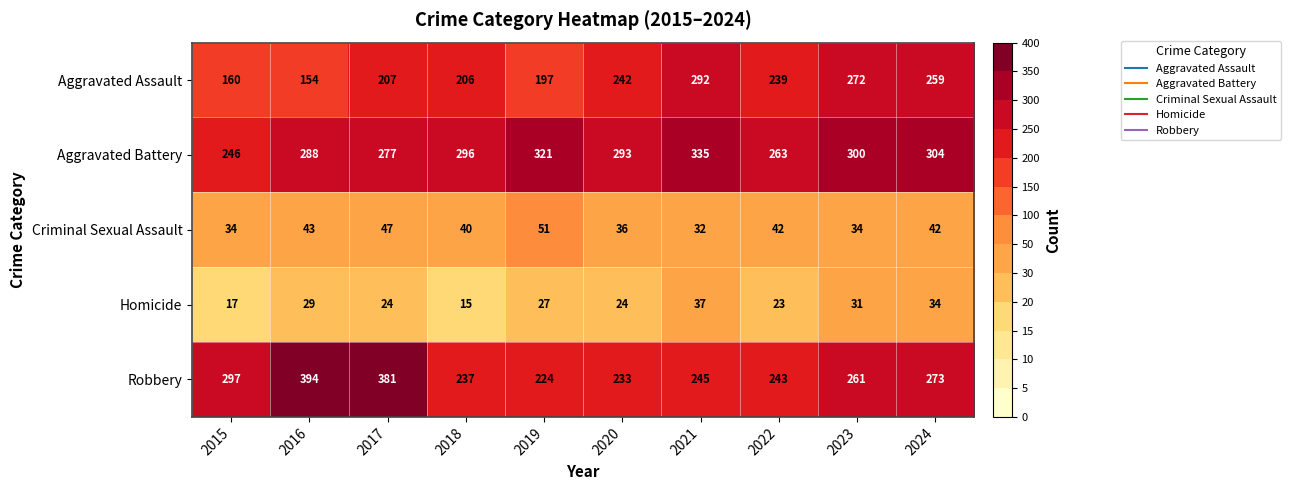

Rank the series at 2017 from lowest to highest value.

Homicide, Criminal Sexual Assault, Aggravated Assault, Aggravated Battery, Robbery